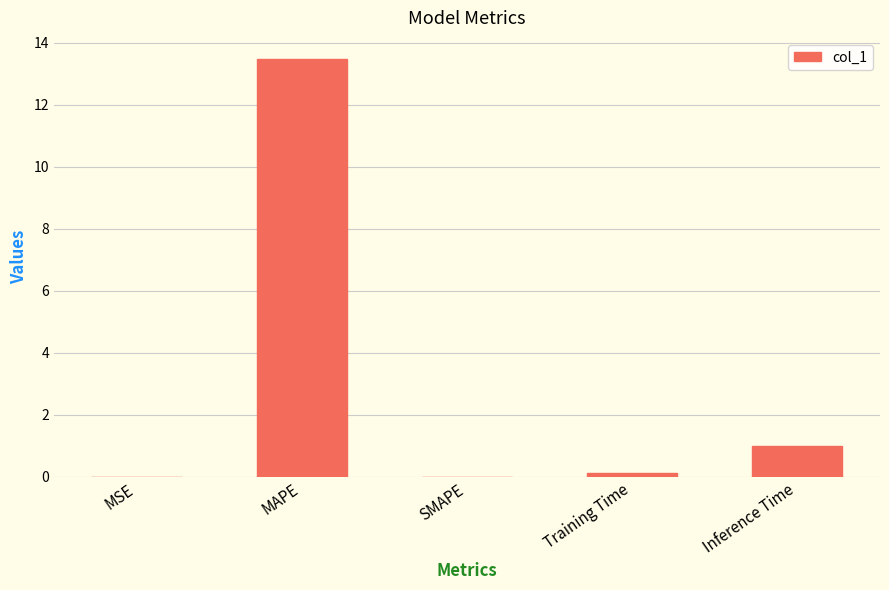

What is the sum of all values?

14.6